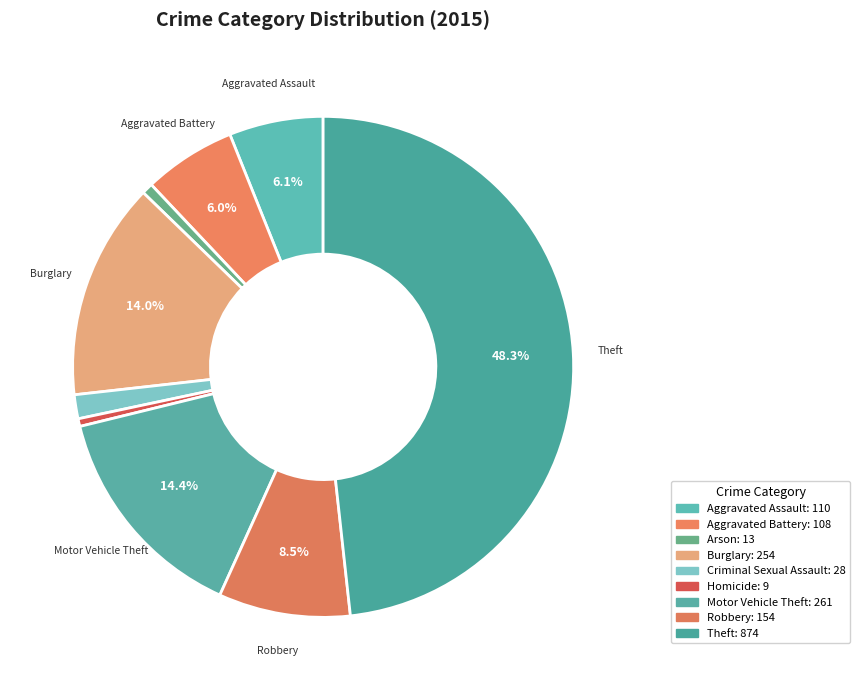

What is the change in value from Aggravated Assault to Homicide?

-101